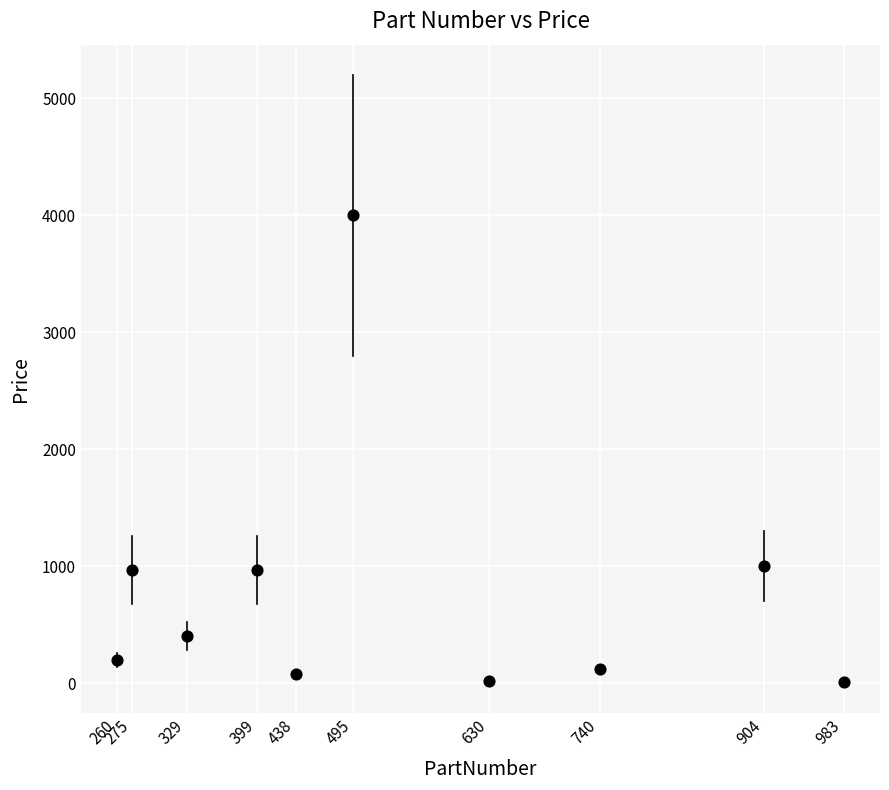

What is the average X value?

545